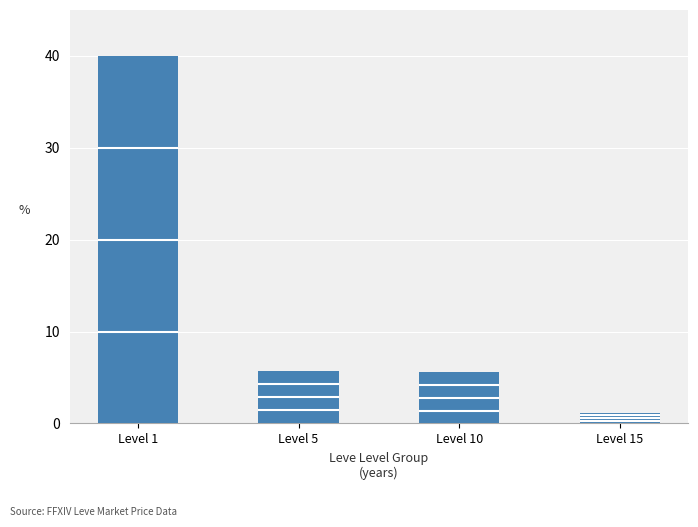

Where does the data first go above 5?

Level 1